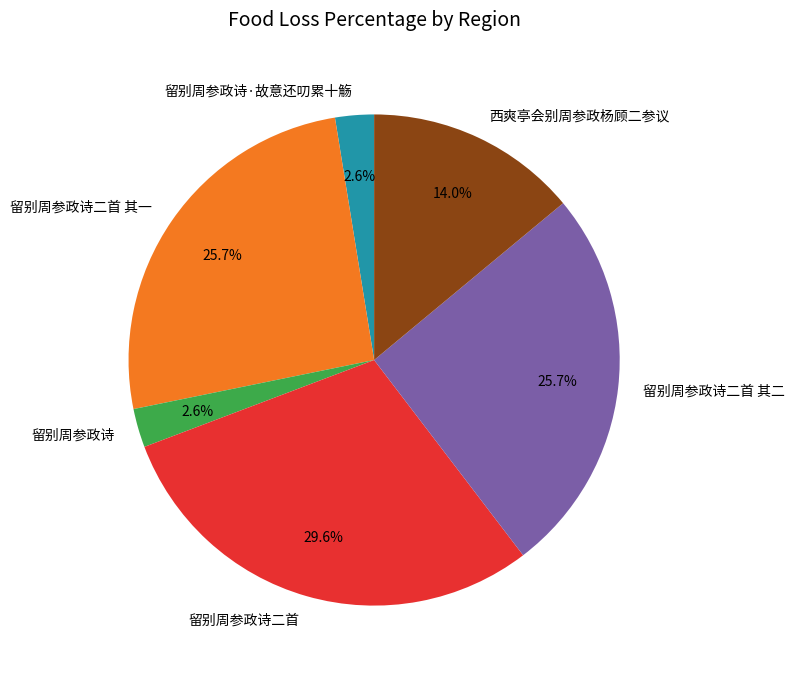

Count the number of slices in the pie.

6